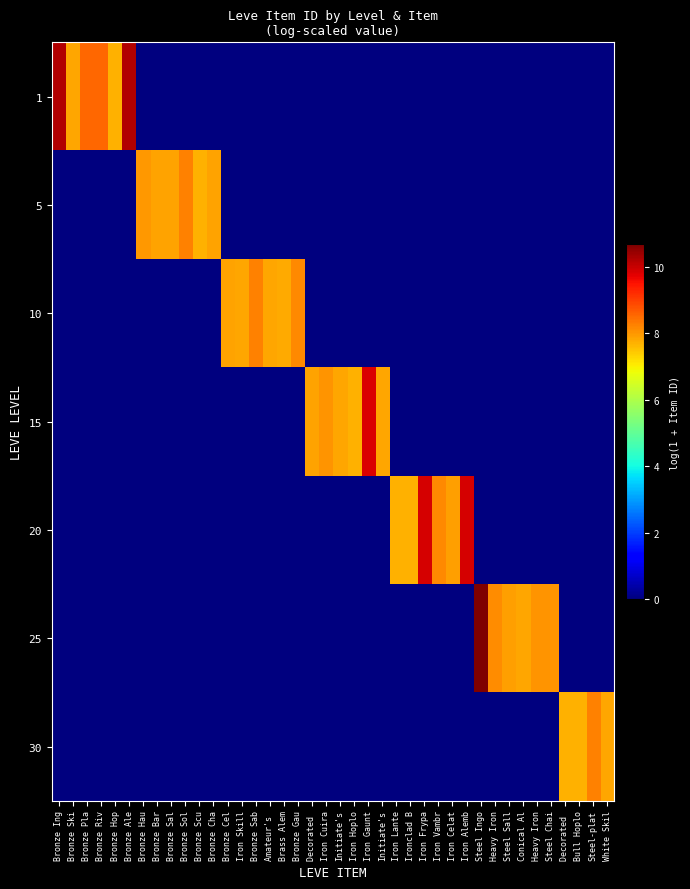

Which series has the widest spread of values?

row_5